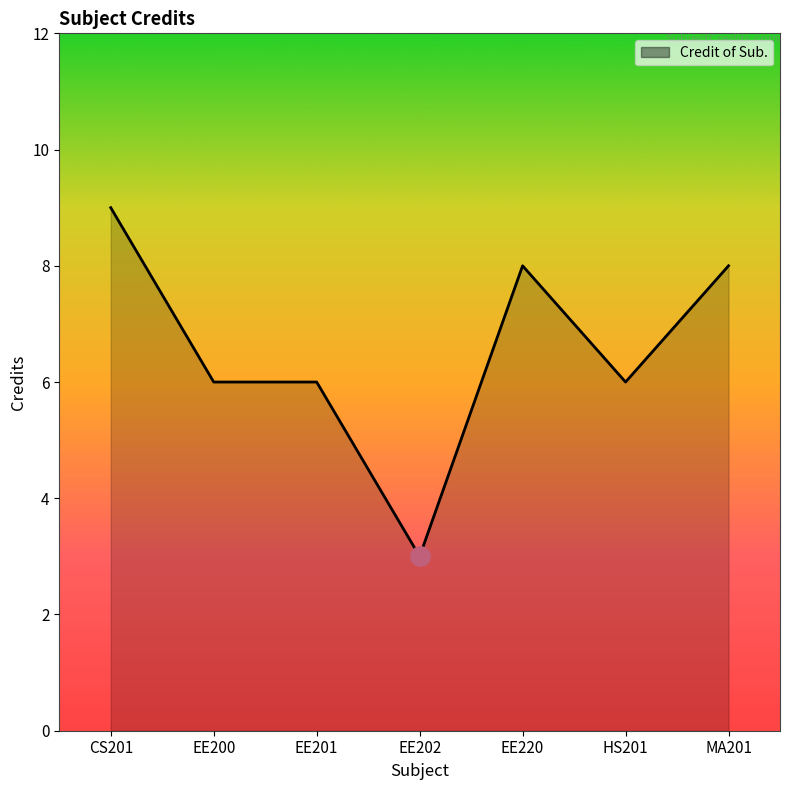

Which category has the lowest value across all series?

EE202